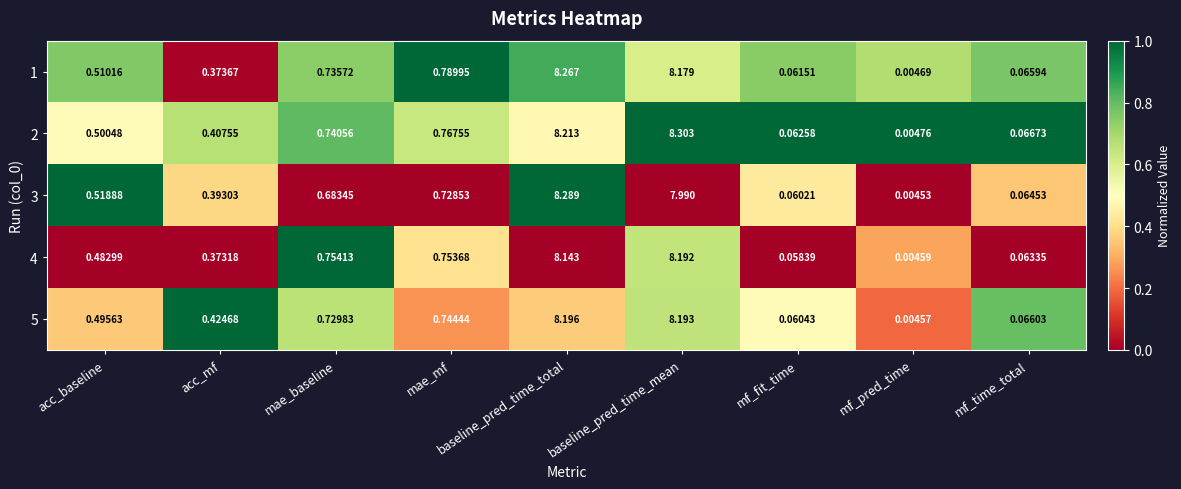

Rank the categories by 3 value from lowest to highest.

mf_pred_time, mf_fit_time, mf_time_total, acc_mf, acc_baseline, mae_baseline, mae_mf, baseline_pred_time_mean, baseline_pred_time_total